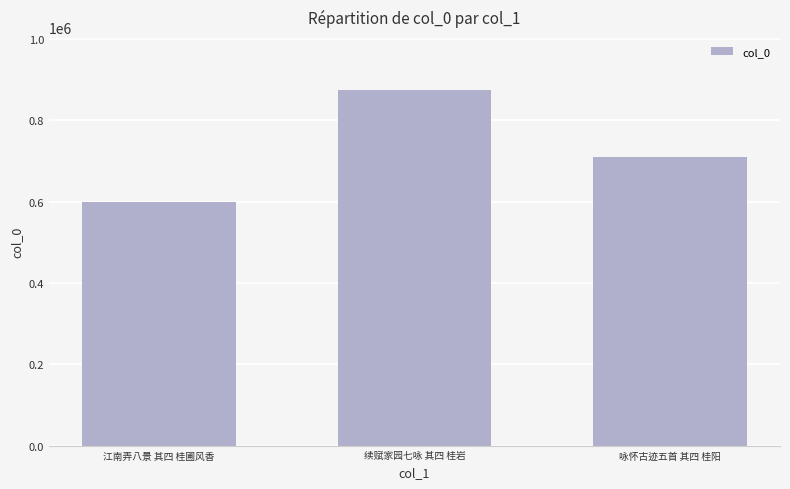

How many distinct data groups are displayed?

1